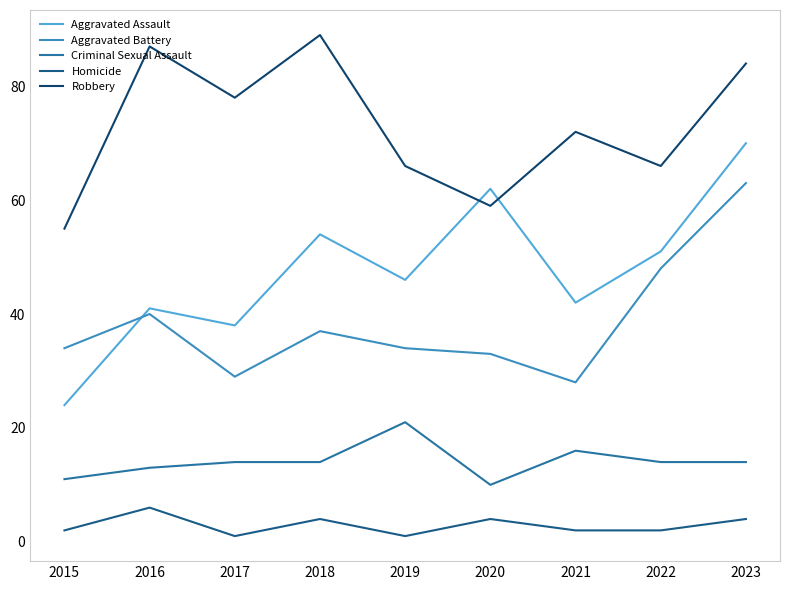

Which series has the largest range (max minus min)?

Aggravated Assault